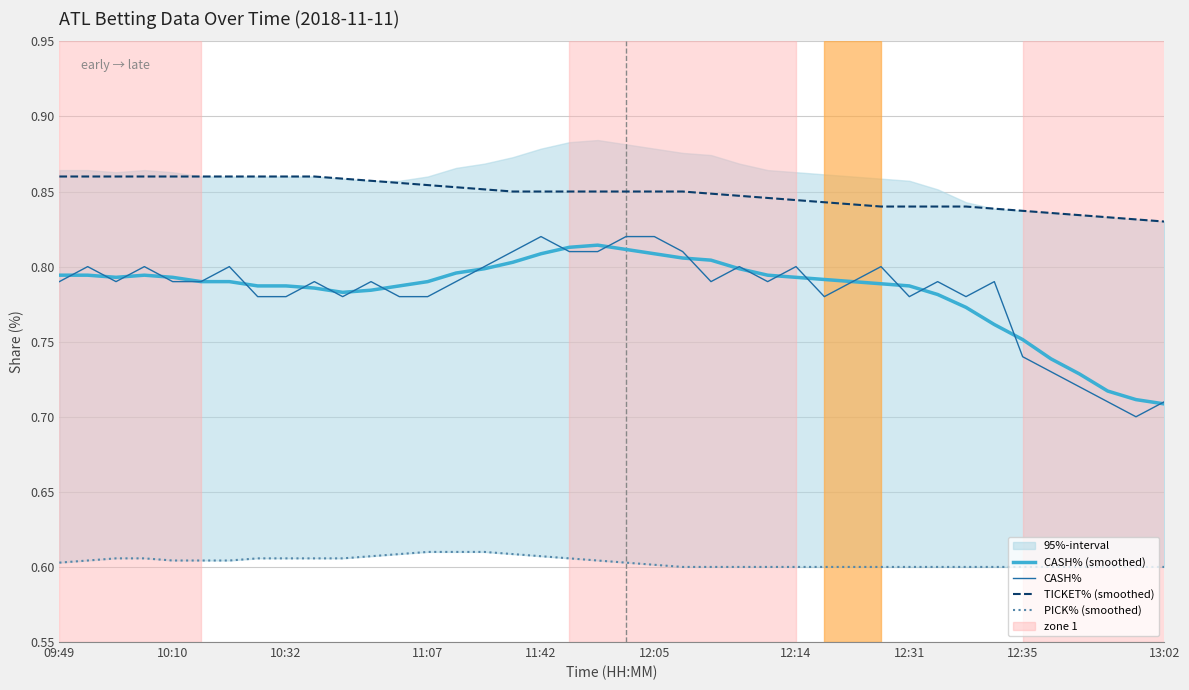

True or false: TICKET% (smoothed) and CASH% intersect in this chart.

False